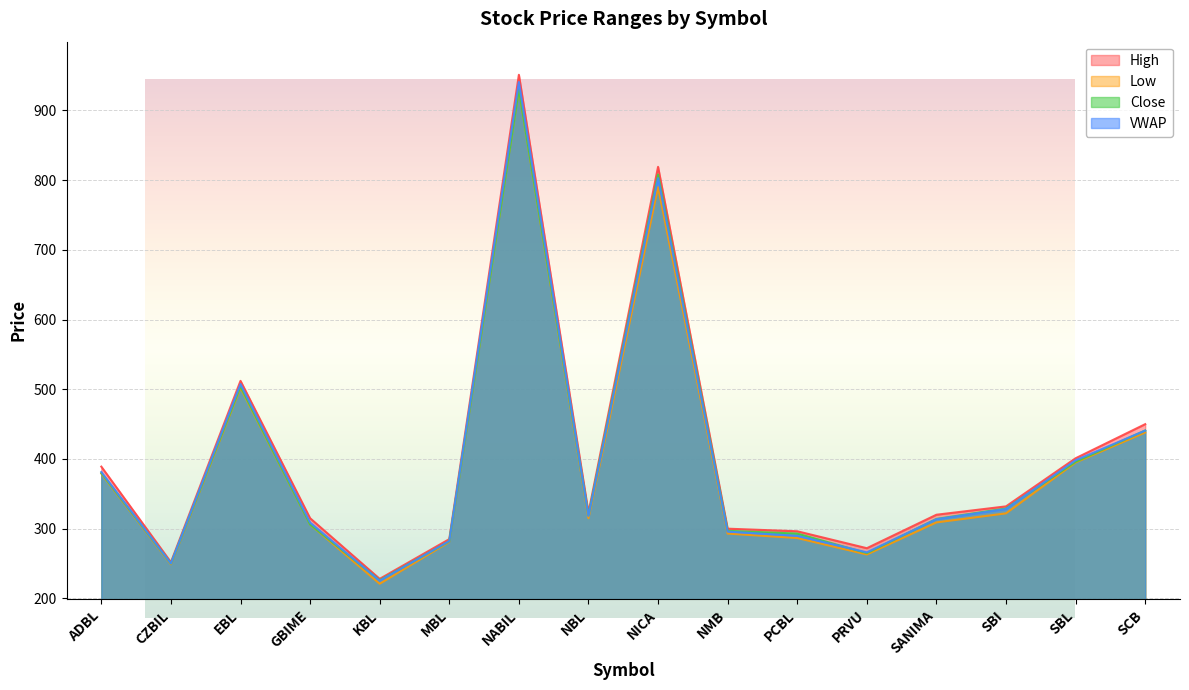

What is the sum of the High values at MBL and PRVU?

557.0